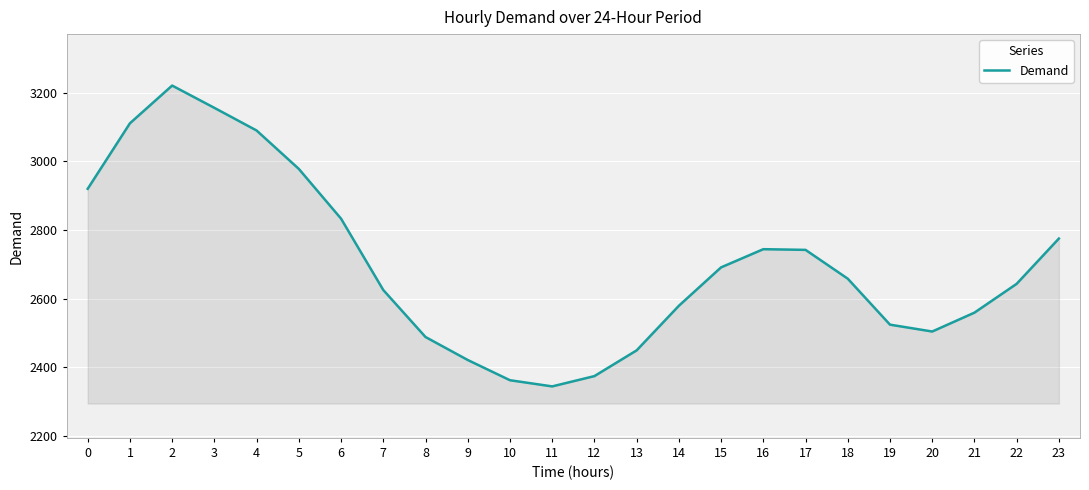

What value does the data have at 5?

2978